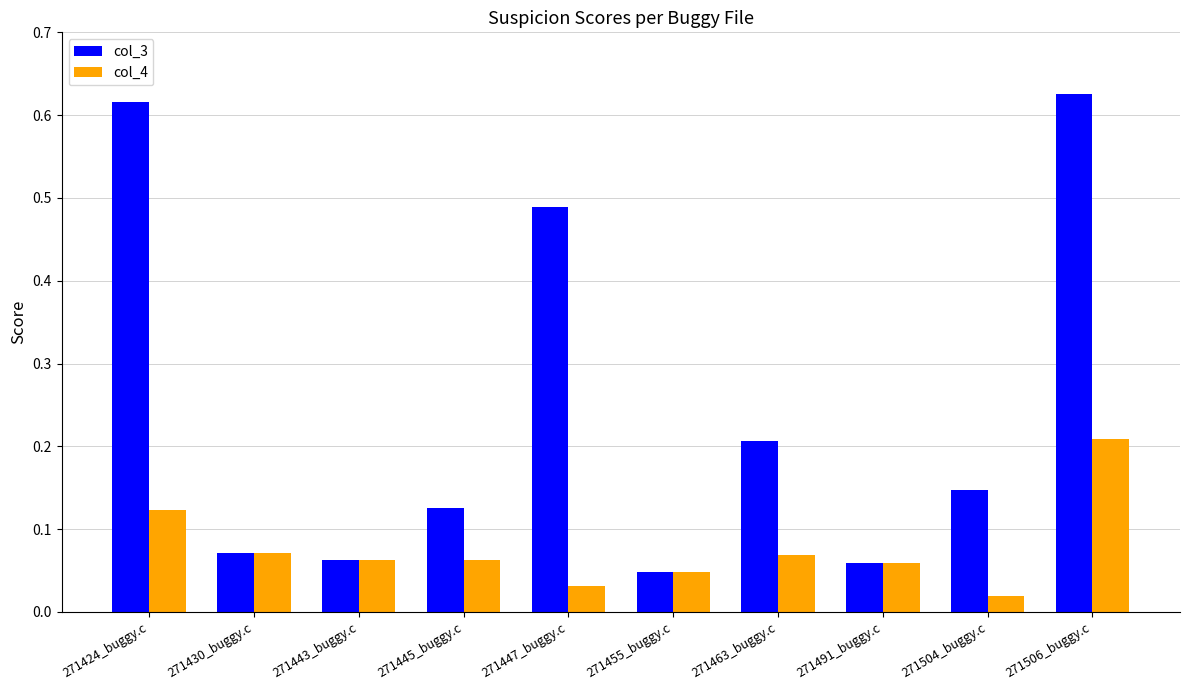

True or false: col_3 has a value of 1.0 at 271424_buggy.c.

False